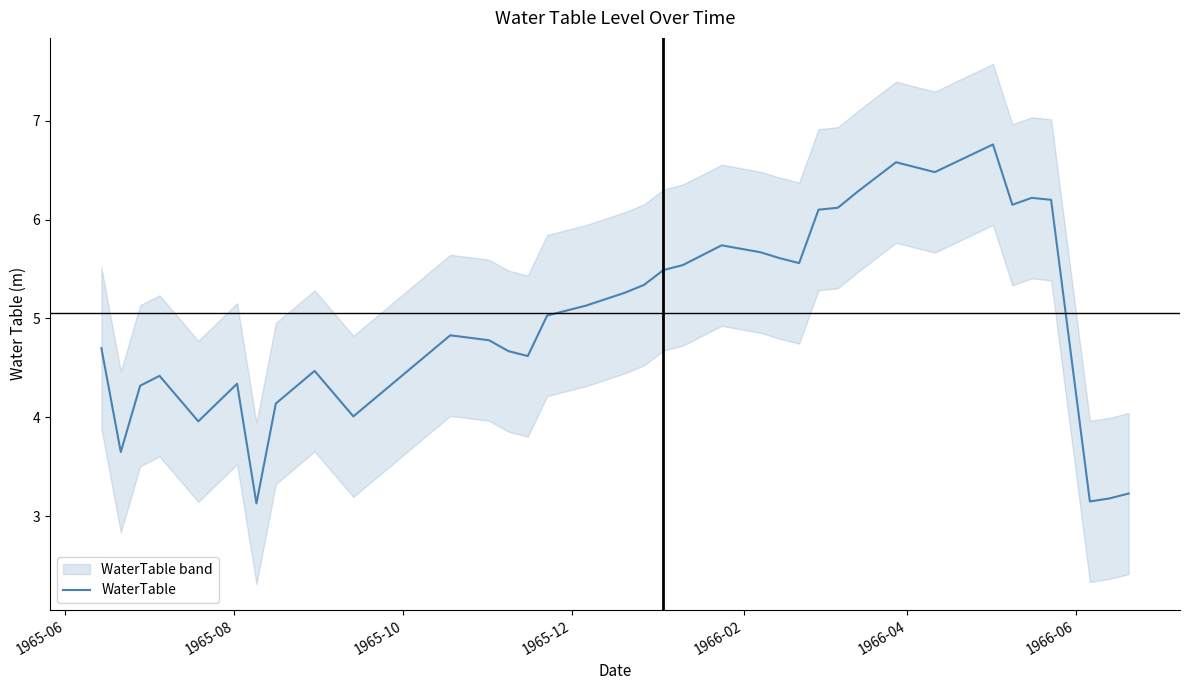

What is the maximum value for WaterTable?

6.8